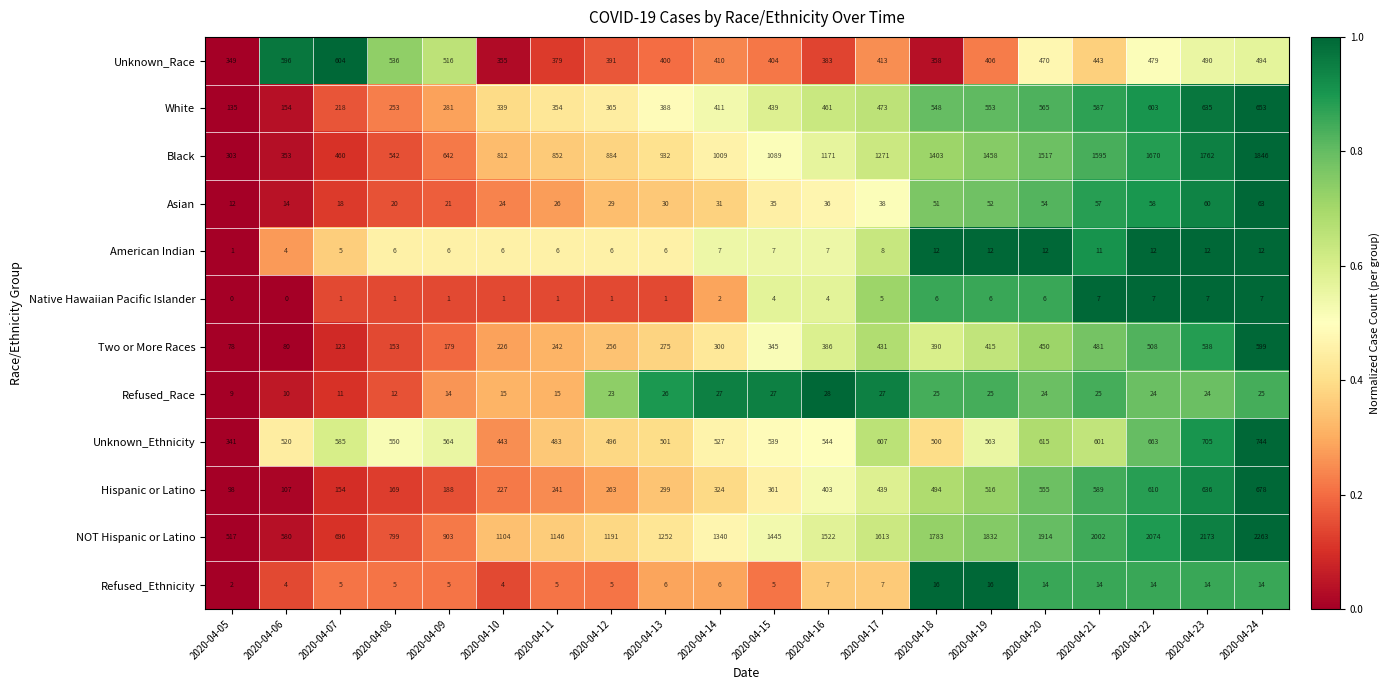

What is the difference between the Unknown_Ethnicity values at 2020-04-06 and 2020-04-08?

30